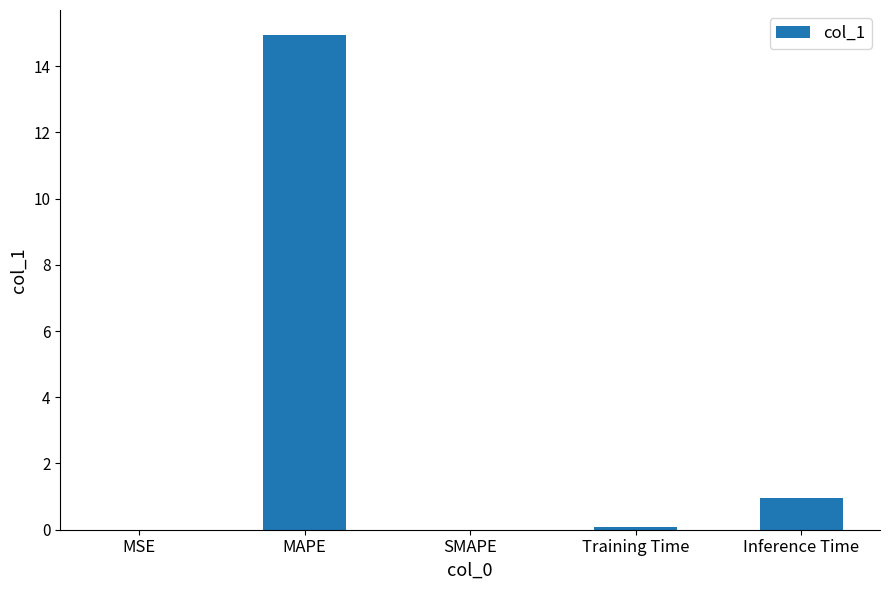

What is the sum of all values?

16.0